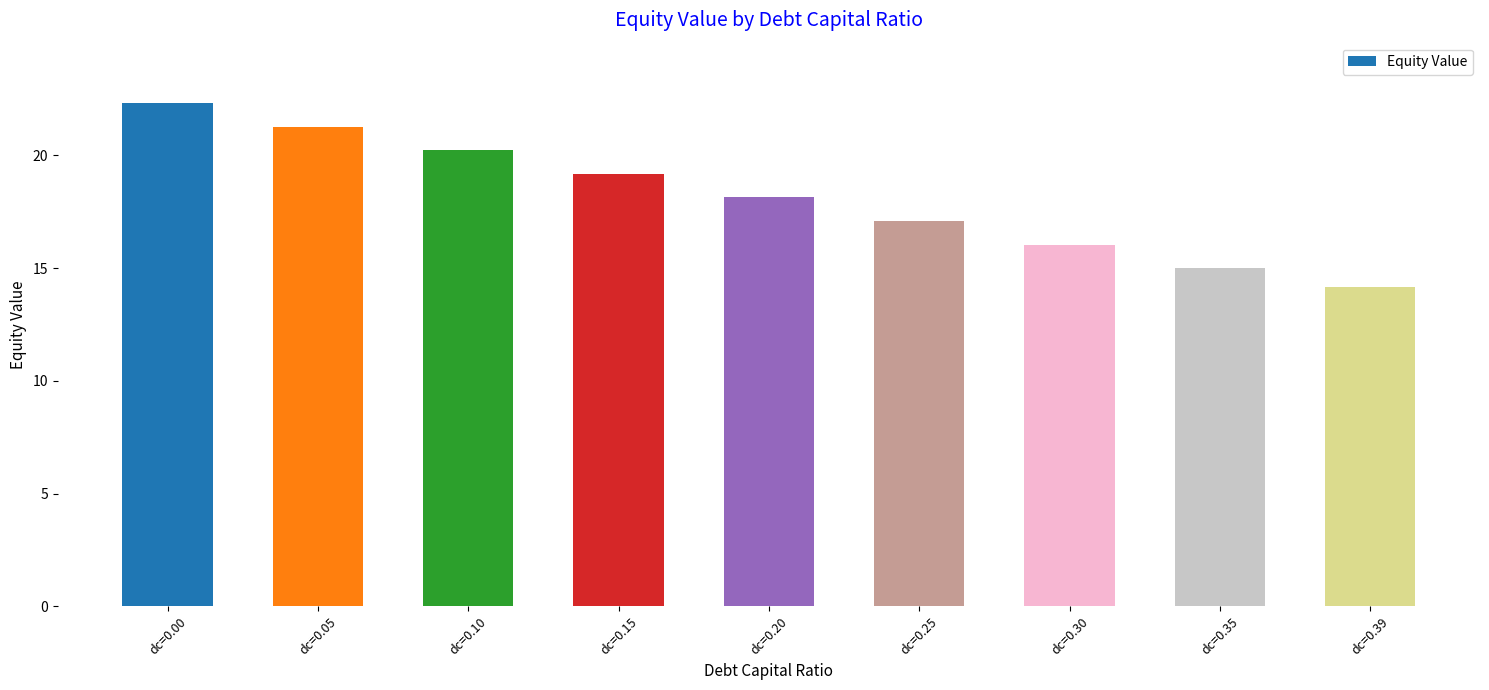

Are the bars horizontal?

No